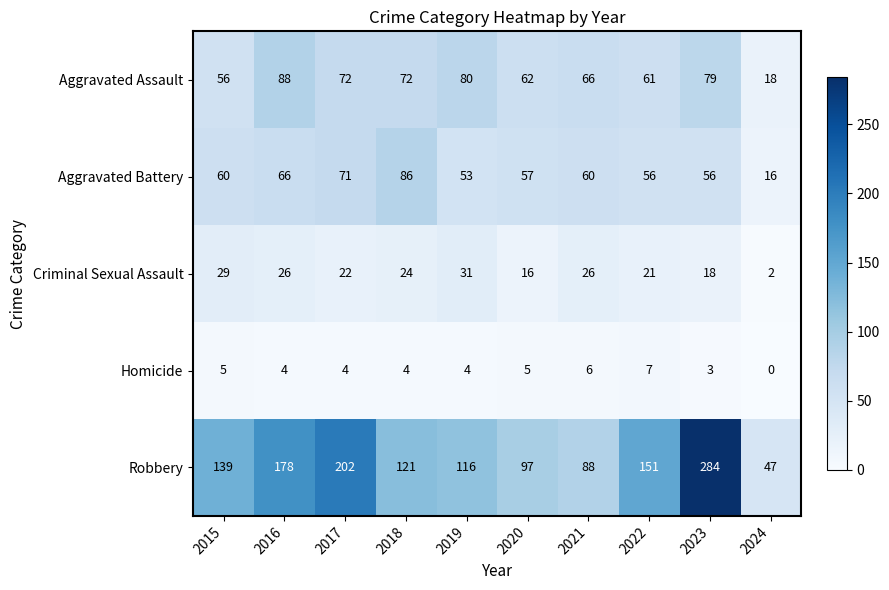

The Criminal Sexual Assault series shows 37 at 2018. True or false?

False